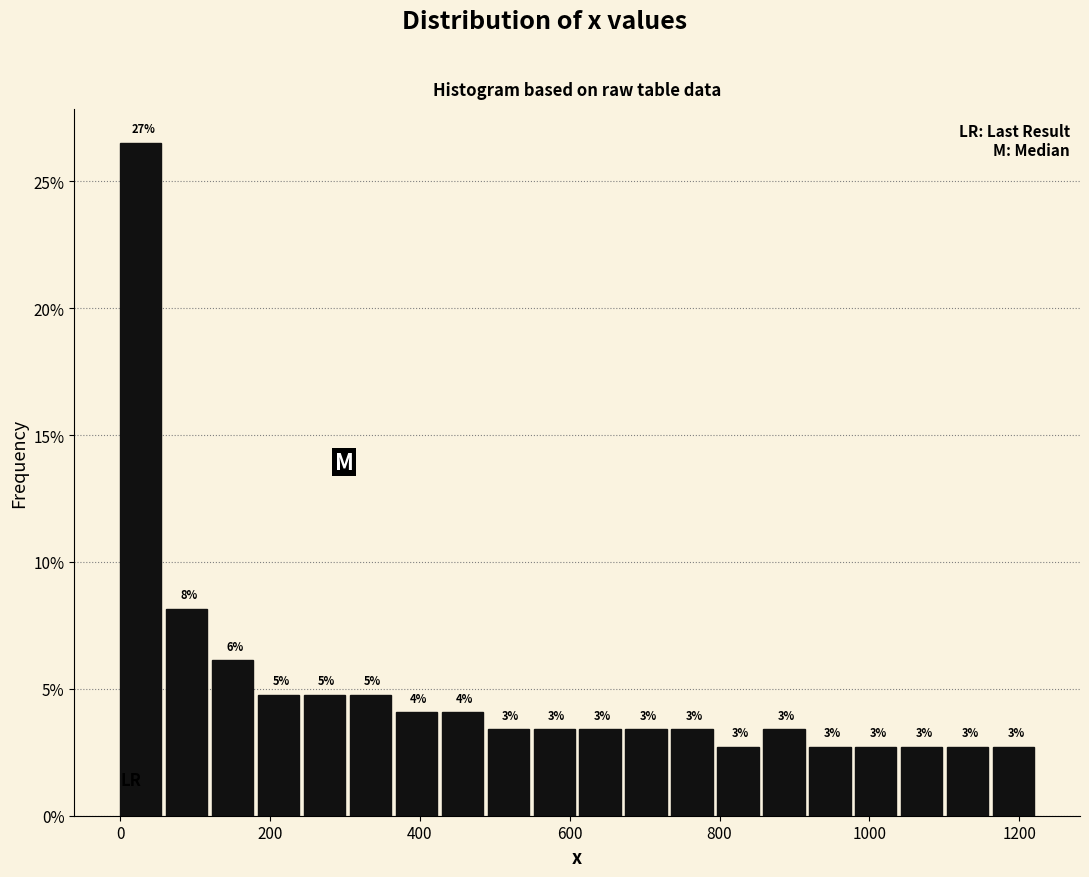

Read against the x-axis, roughly where is the centre of the tallest bar?

20